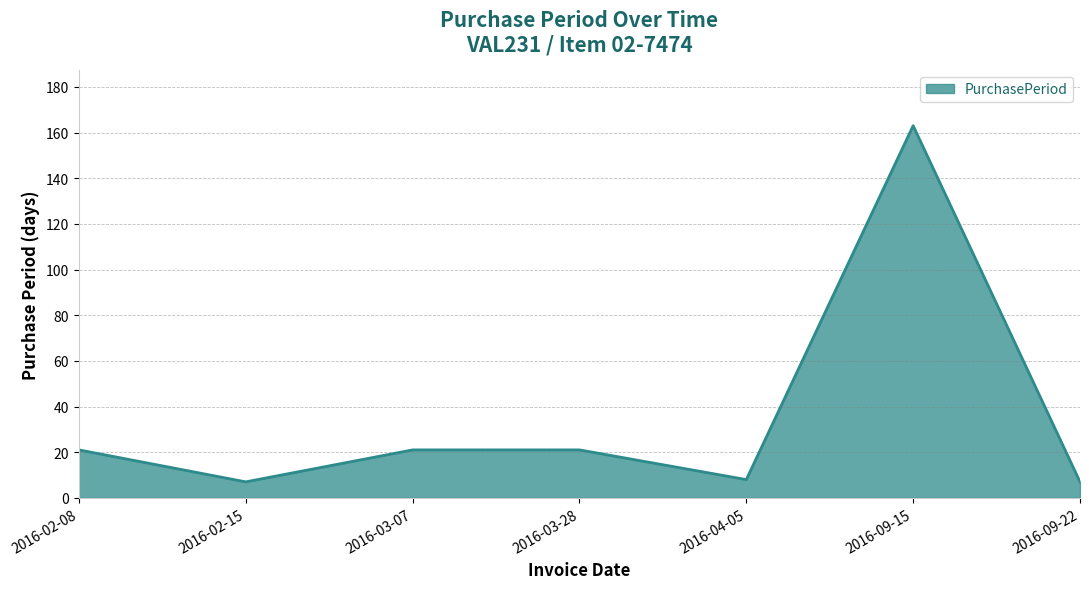

What is the smallest value displayed?

7